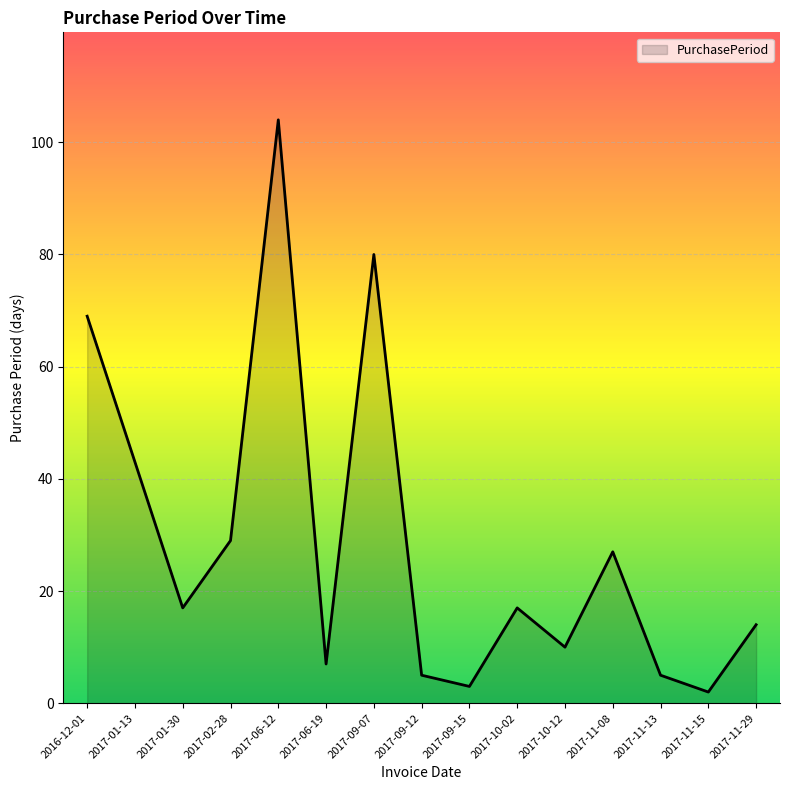

Reading left to right, what are all the values shown in this chart?

69	43	17	29	104	7	80	5	3	17	10	27	5	2	14